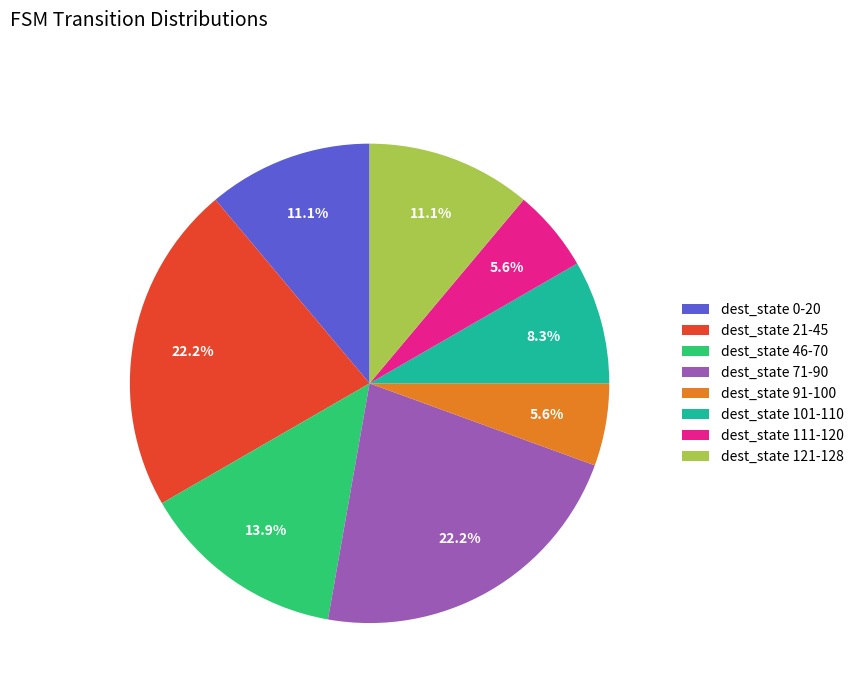

To the nearest percent, what is the average slice percentage?

12%